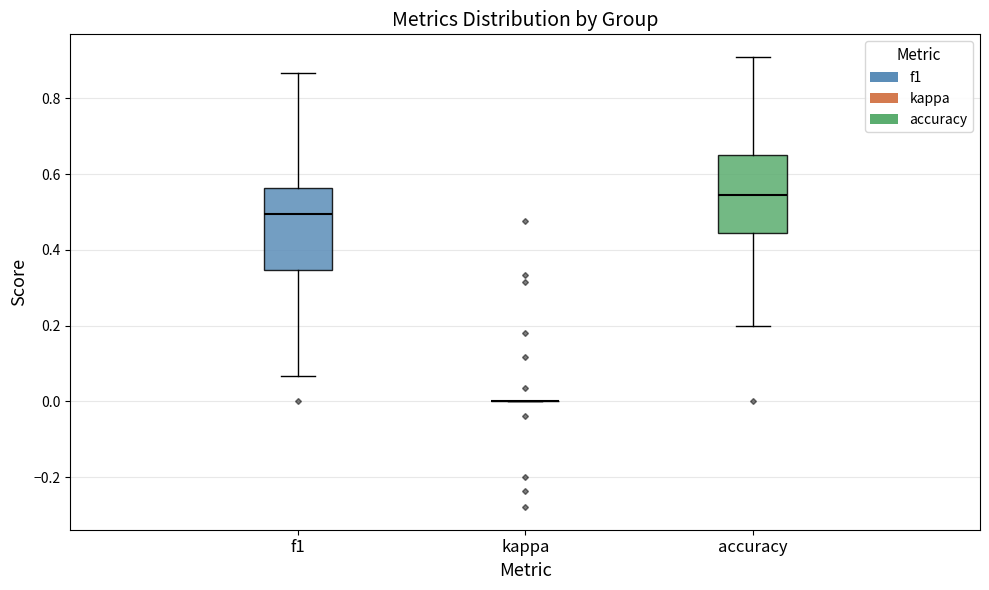

Where is the lower edge of the box for accuracy on the y-axis? The values are not printed on the chart, so give them approximately, as read against the axis.

0.44